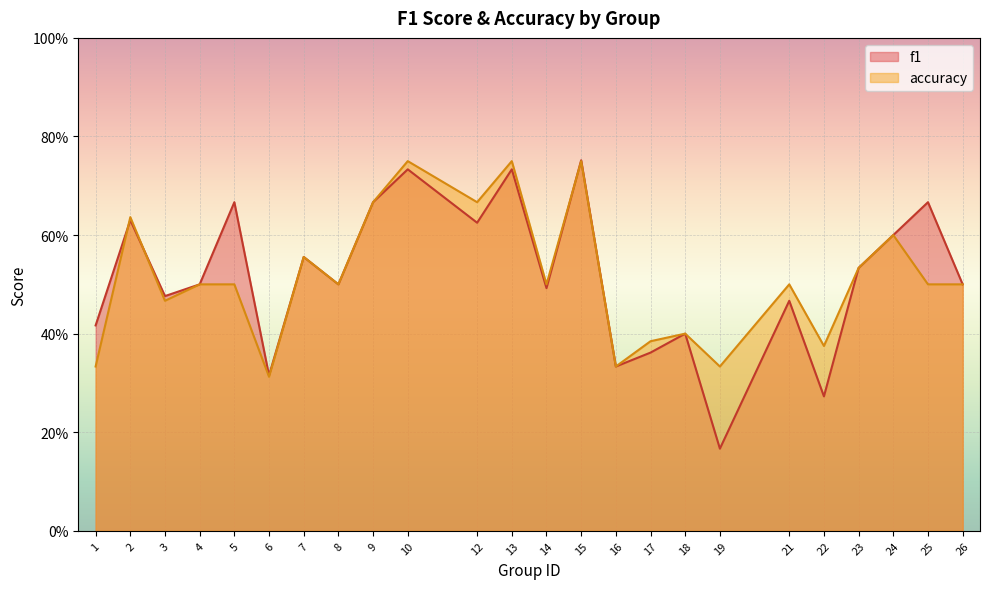

Reading right to left, list all the values displayed in this chart.

f1: 0.5	0.7	0.6	0.5	0.3	0.5	0.2	0.4	0.4	0.3	0.8	0.5	0.7	0.6	0.7	0.7	0.5	0.6	0.3	0.7	0.5	0.5	0.6	0.4
accuracy: 0.5	0.5	0.6	0.5	0.4	0.5	0.3	0.4	0.4	0.3	0.8	0.5	0.8	0.7	0.8	0.7	0.5	0.6	0.3	0.5	0.5	0.5	0.6	0.3